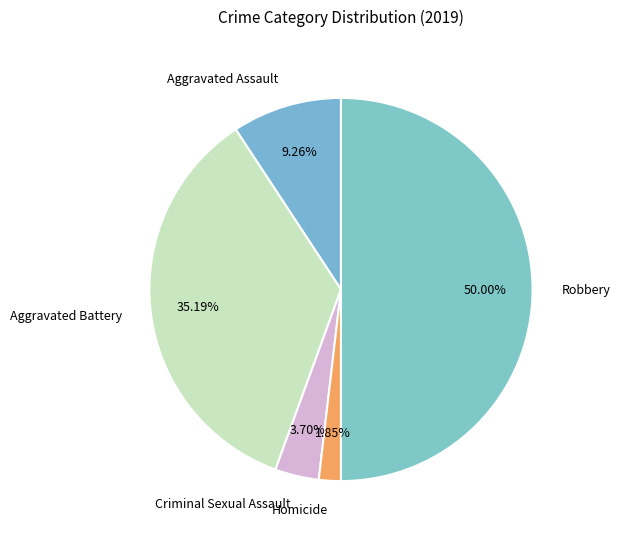

Is it true that Homicide is 2% of the pie?

True